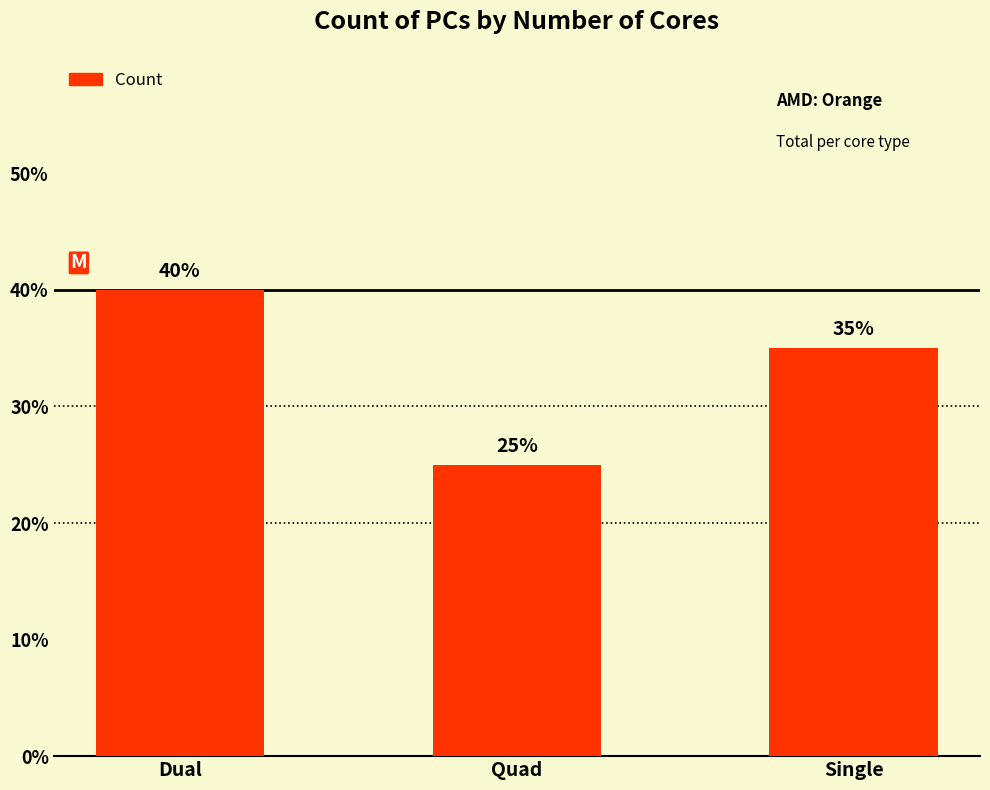

Are the bars horizontal?

No